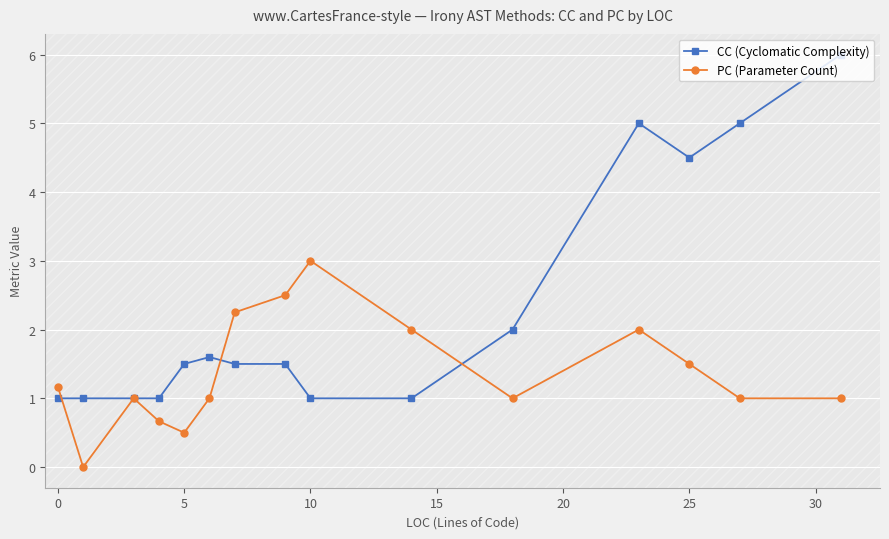

True or false: CC (Cyclomatic Complexity) has more than 0 points higher than both neighbors.

True